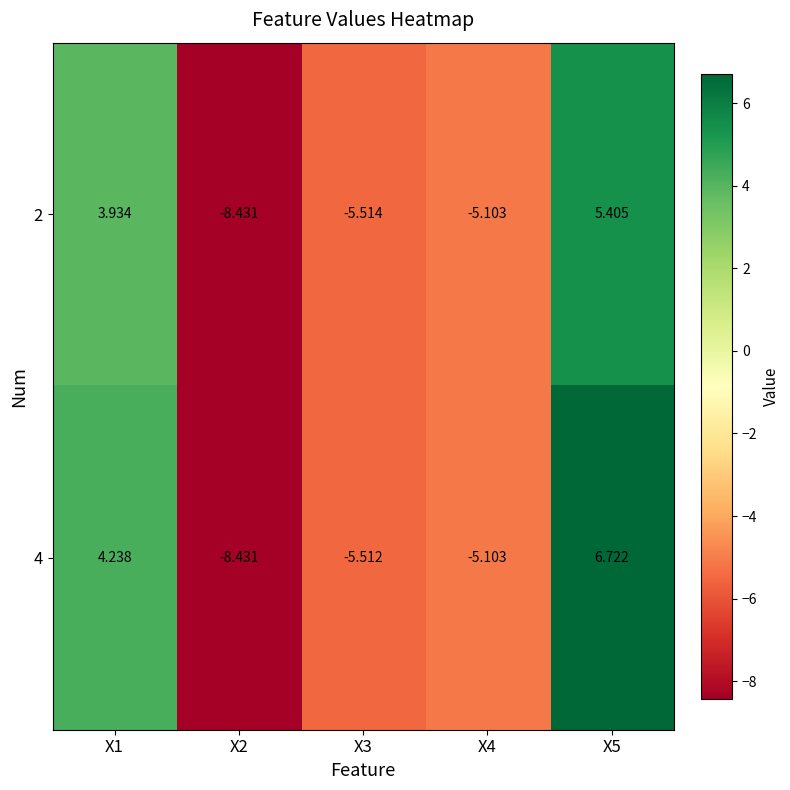

Is the value of 2 at X3 greater than the value of 4 at X4?

No